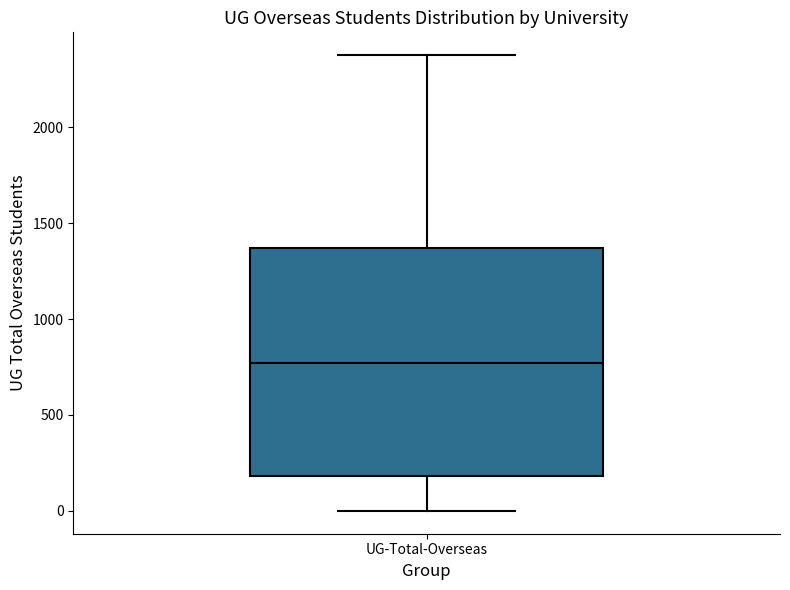

Transcribe this box plot: give where the median line is, the range the box spans, and where the two whiskers end, as read against the y-axis. The values are not printed on the chart, so give them approximately, as read against the axis.

median 750, box 200 to 1350, whiskers 0 to 2400